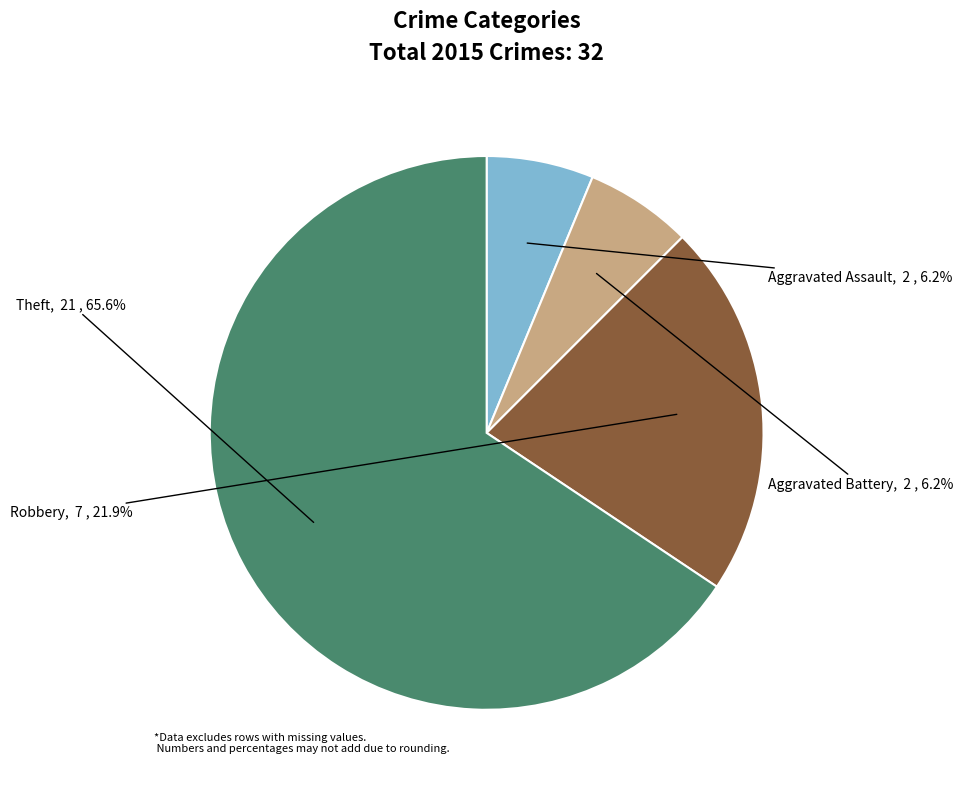

Combined, what portion of the pie is Aggravated Assault and Theft?

71.9%